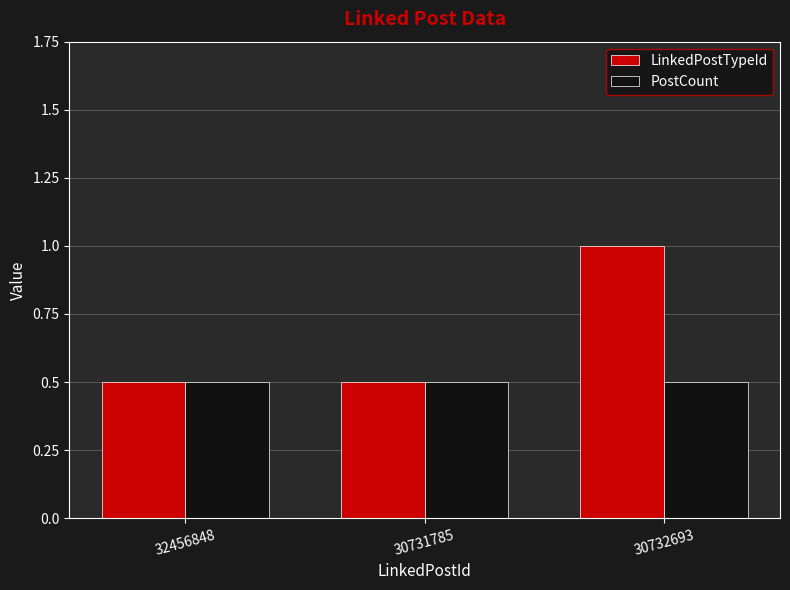

The PostCount series shows 2 at 32456848. True or false?

False